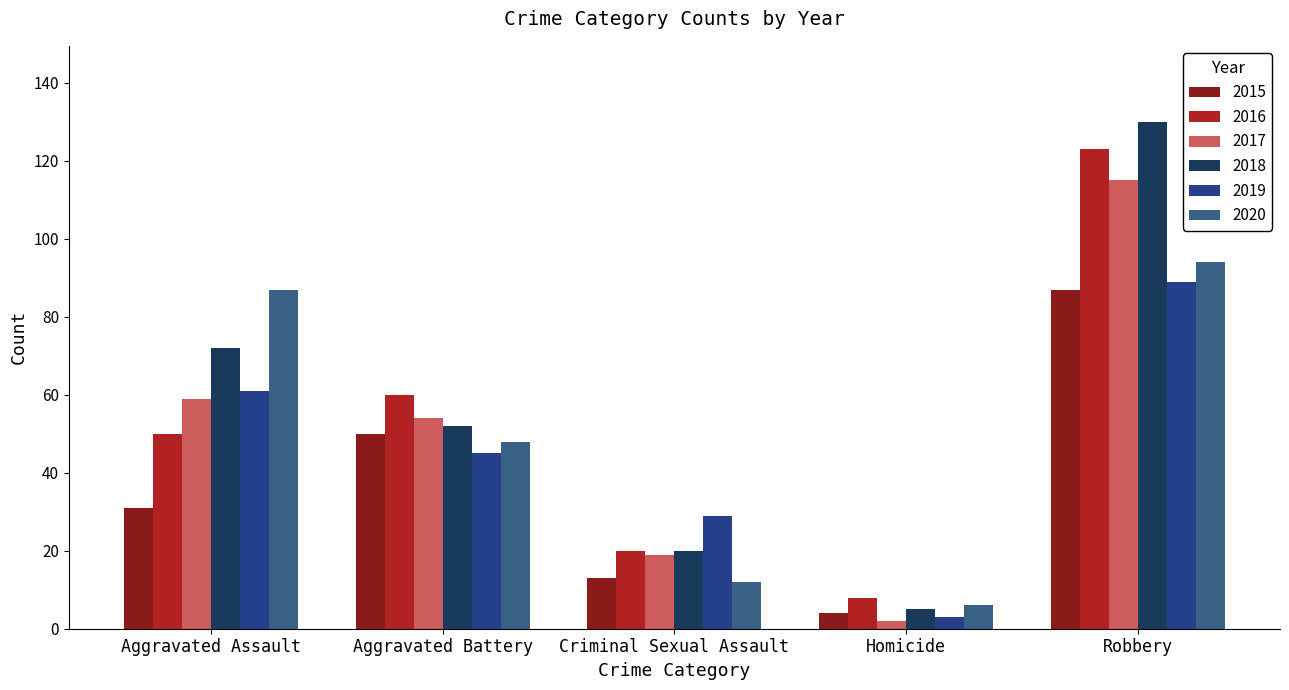

The 2016 series shows 50 at Aggravated Assault. True or false?

True